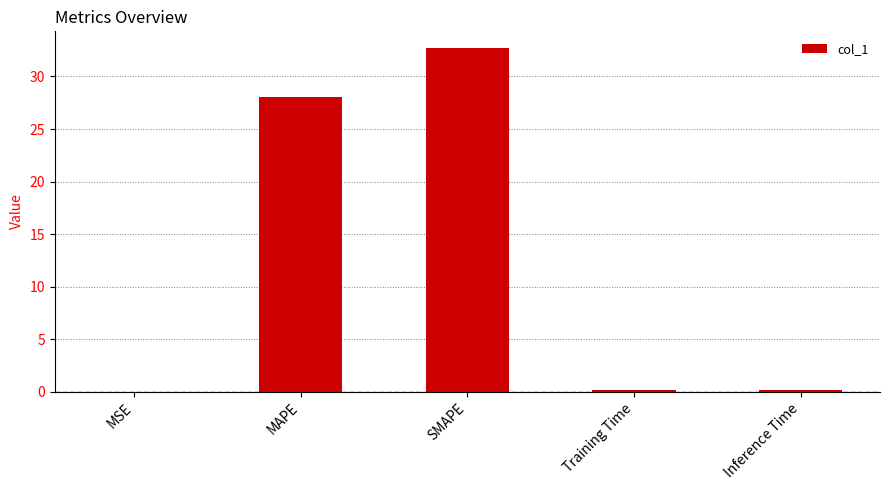

Between SMAPE and MAPE, which is larger?

SMAPE